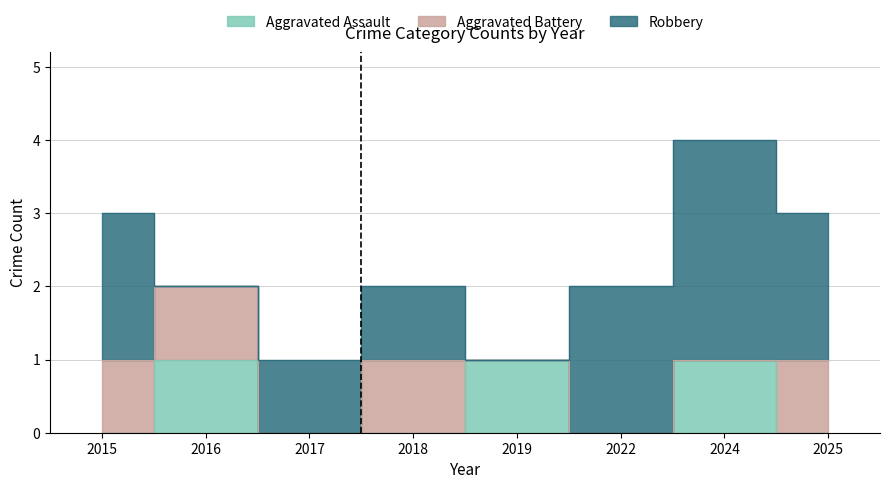

Is the value of Robbery at 2024 greater than the value of Aggravated Battery at 2018?

Yes